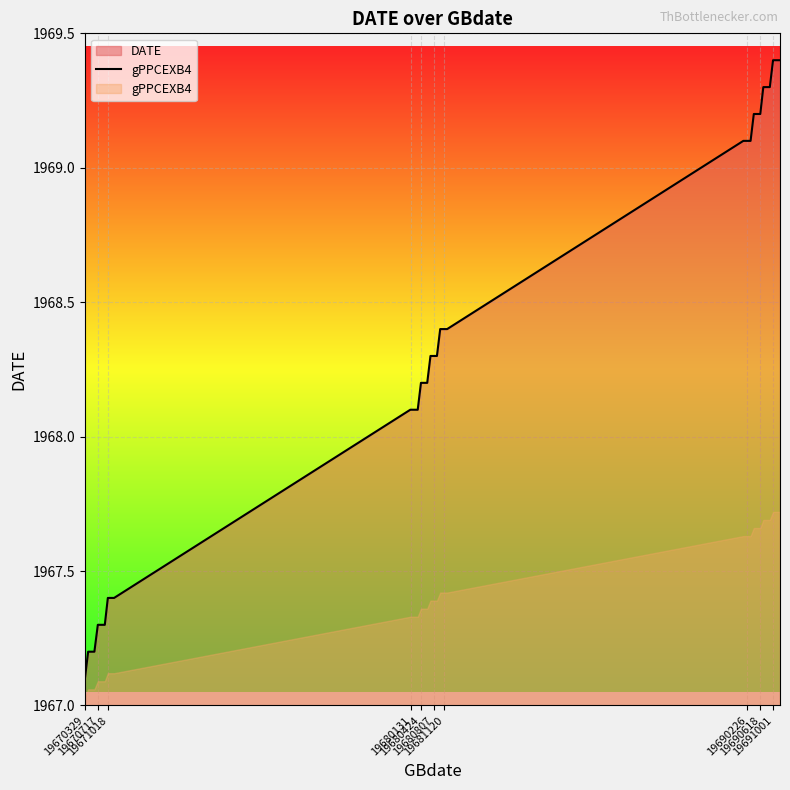

What is the average value?

1968.3